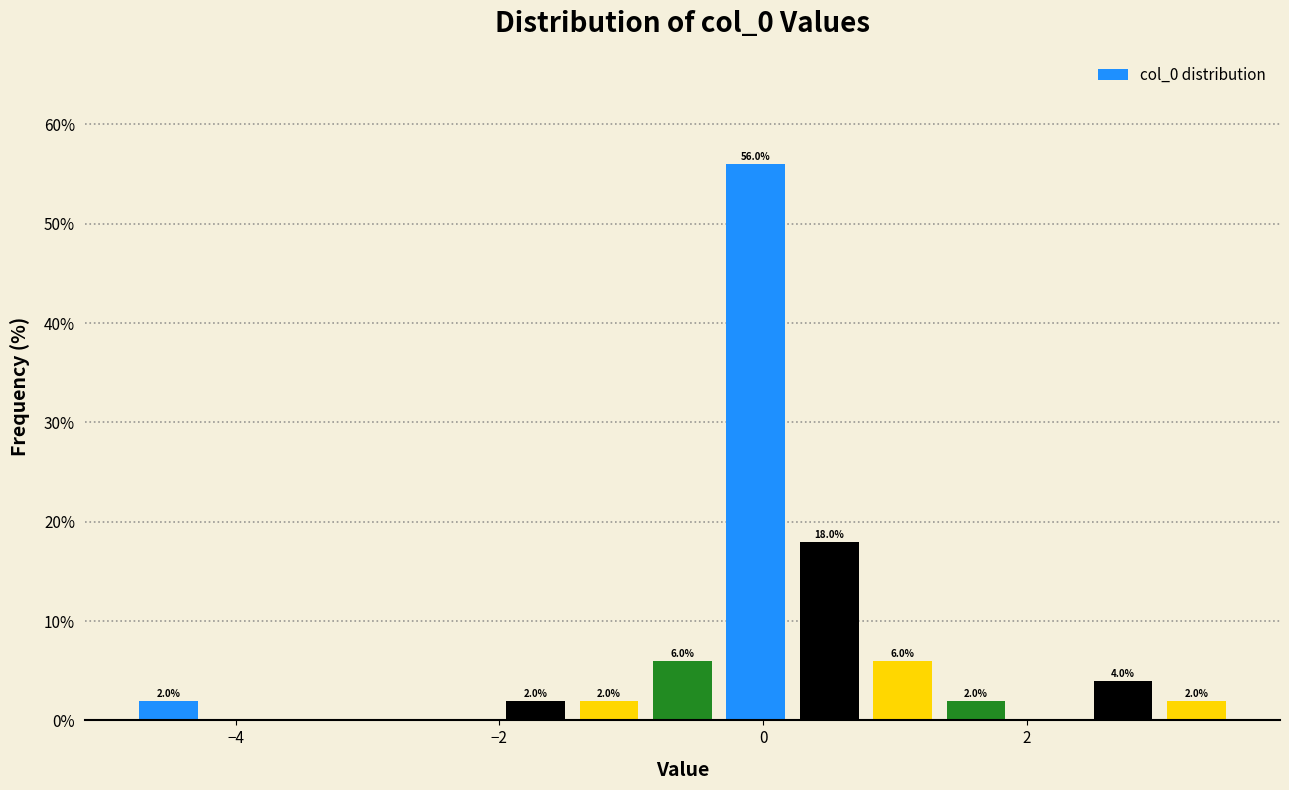

Around what value on the x-axis is the tallest bar? Give the approximate position of its centre, as read against the axis.

0.0